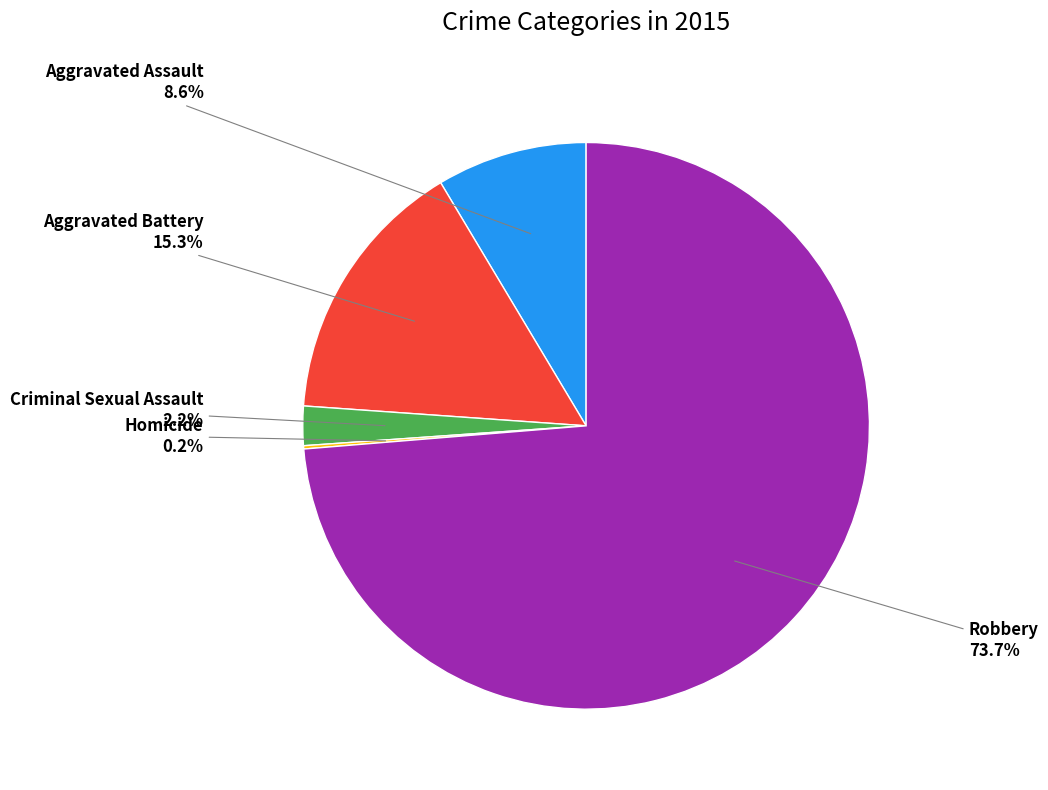

What percentage is NOT represented by Aggravated Assault?

91.4%